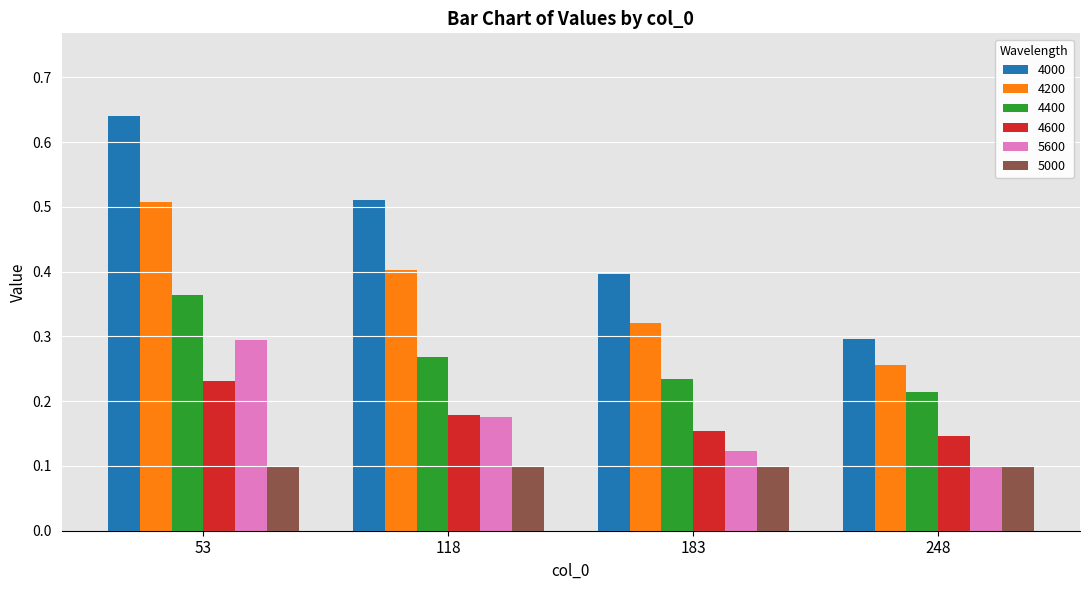

How many 4600 values are between 0 and 1?

4